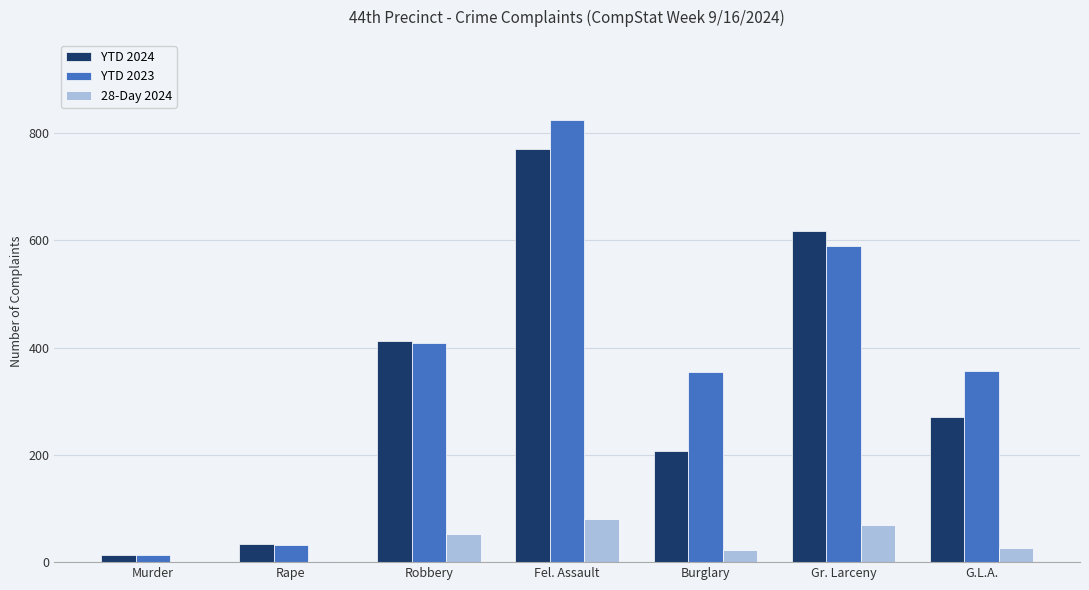

True or false: YTD 2024 has a value of 771 at Fel. Assault.

True